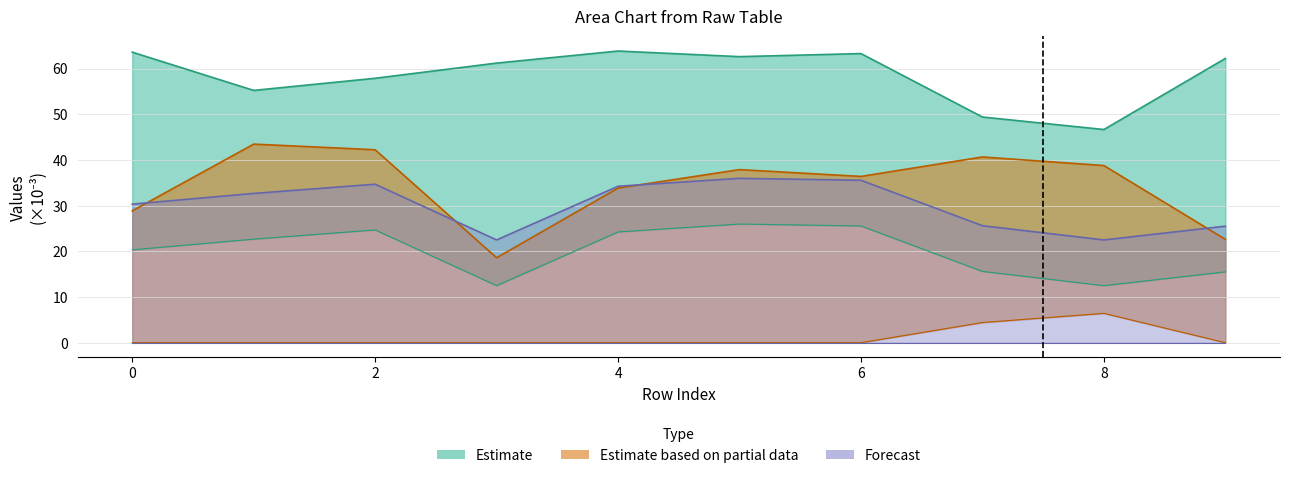

At how many categories does at least one series exceed 60?

6